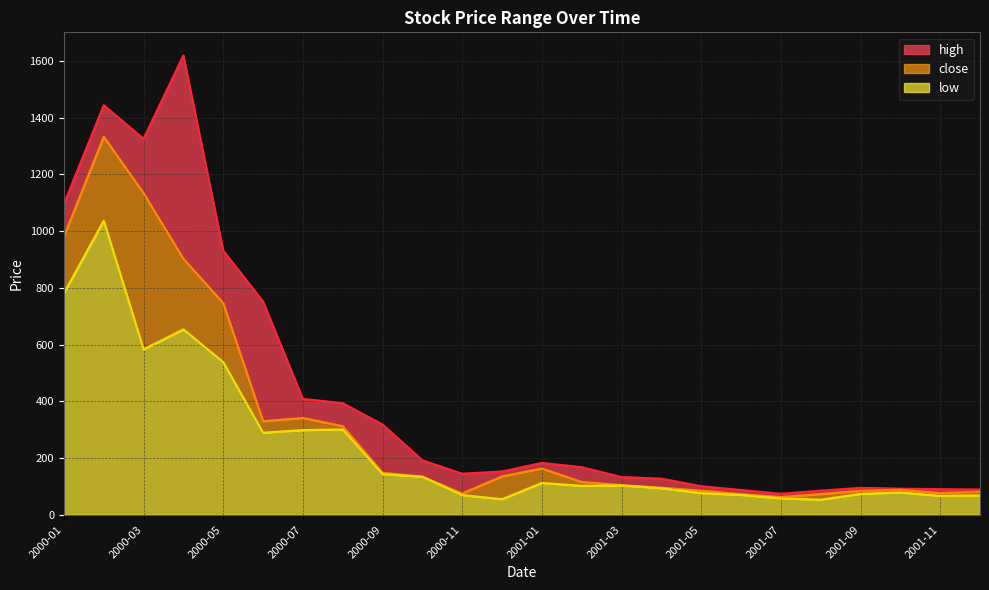

What is the highest value of the close series?

1333.3